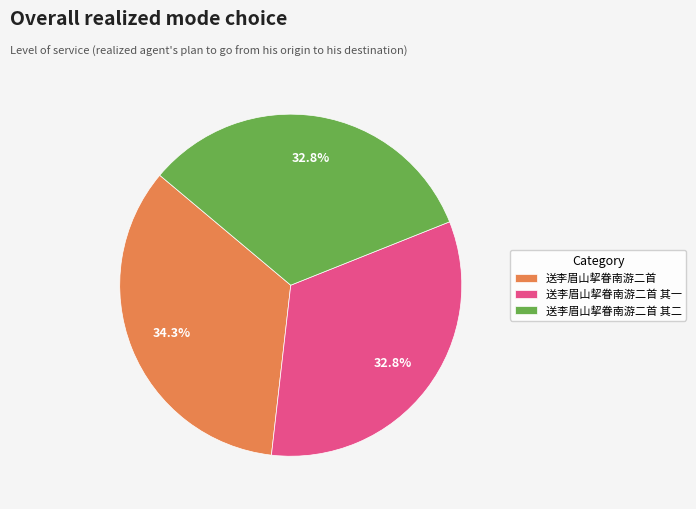

Approximately how many times larger is the value at 送李眉山挈眷南游二首 compared to 送李眉山挈眷南游二首 其一?

1.0